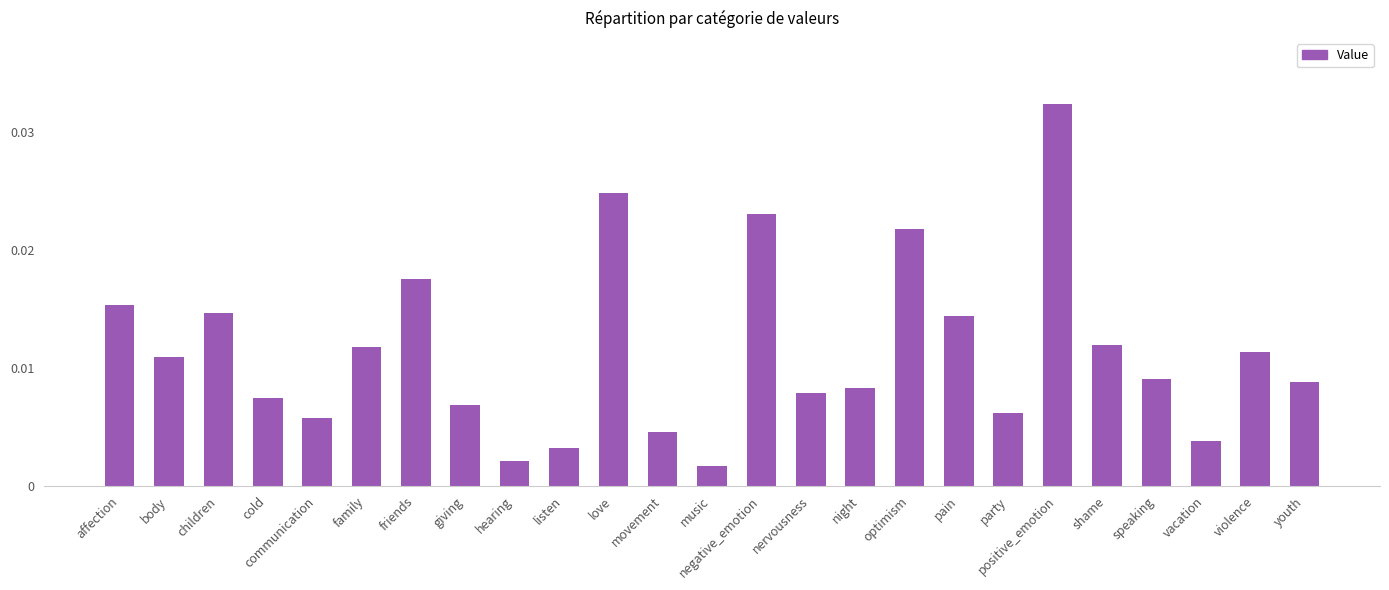

What is the sum of all values?

0.3